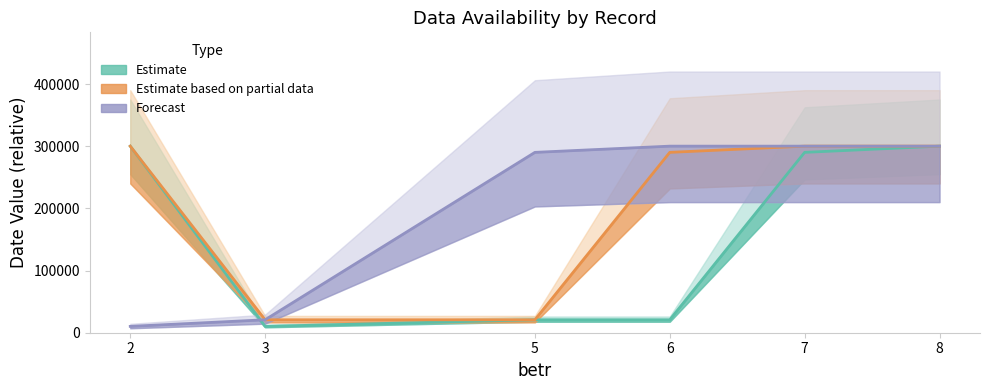

Which series has the largest total across all categories?

Estimate based on partial data